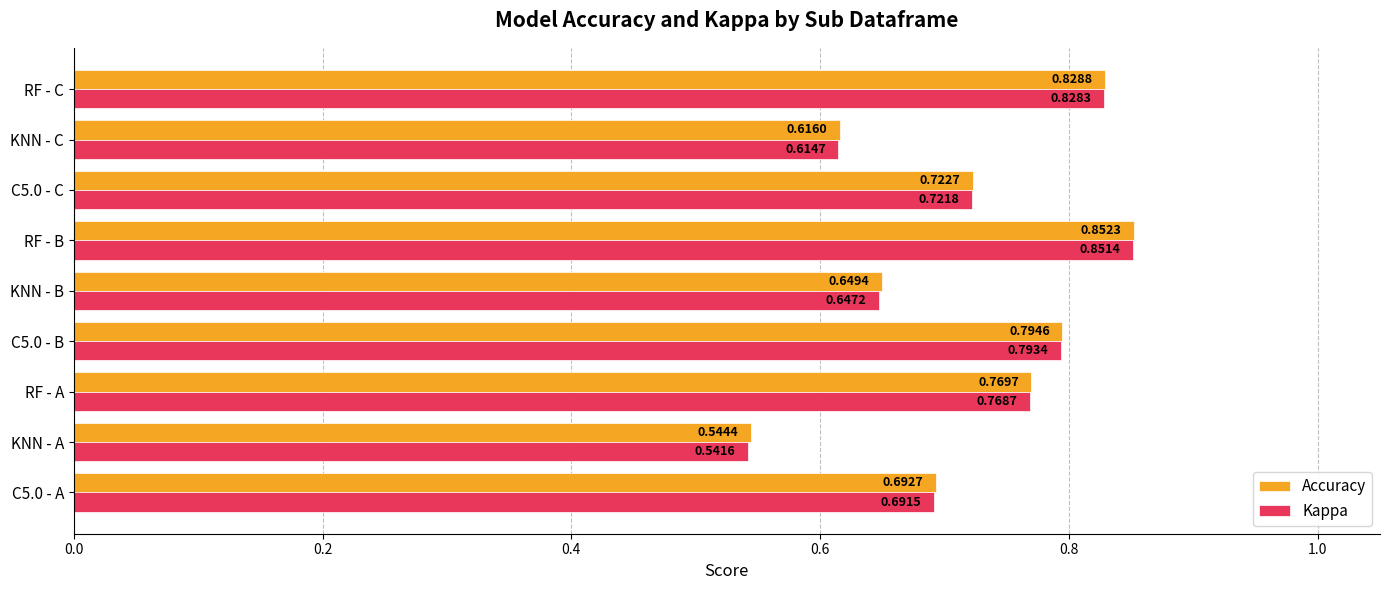

Between KNN - A and KNN - B, which series saw the biggest shift?

Kappa